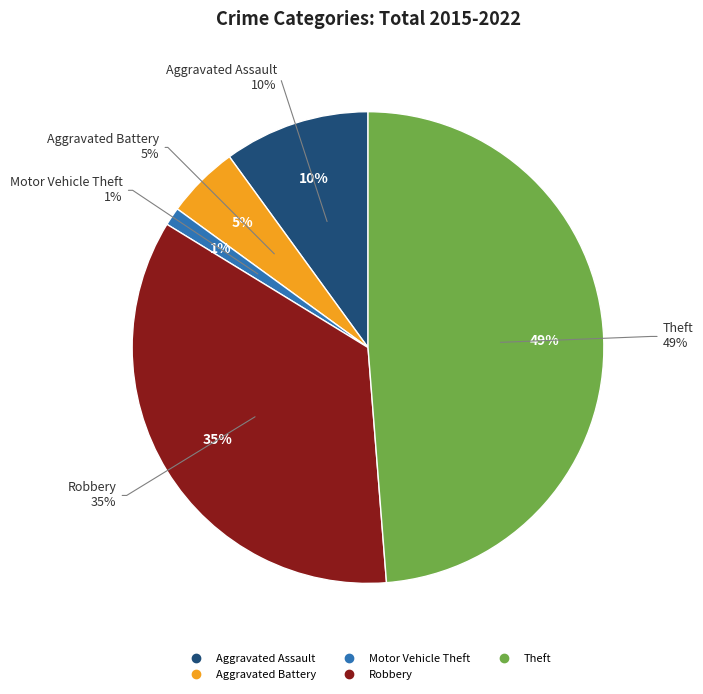

Is there a majority slice in this chart?

No